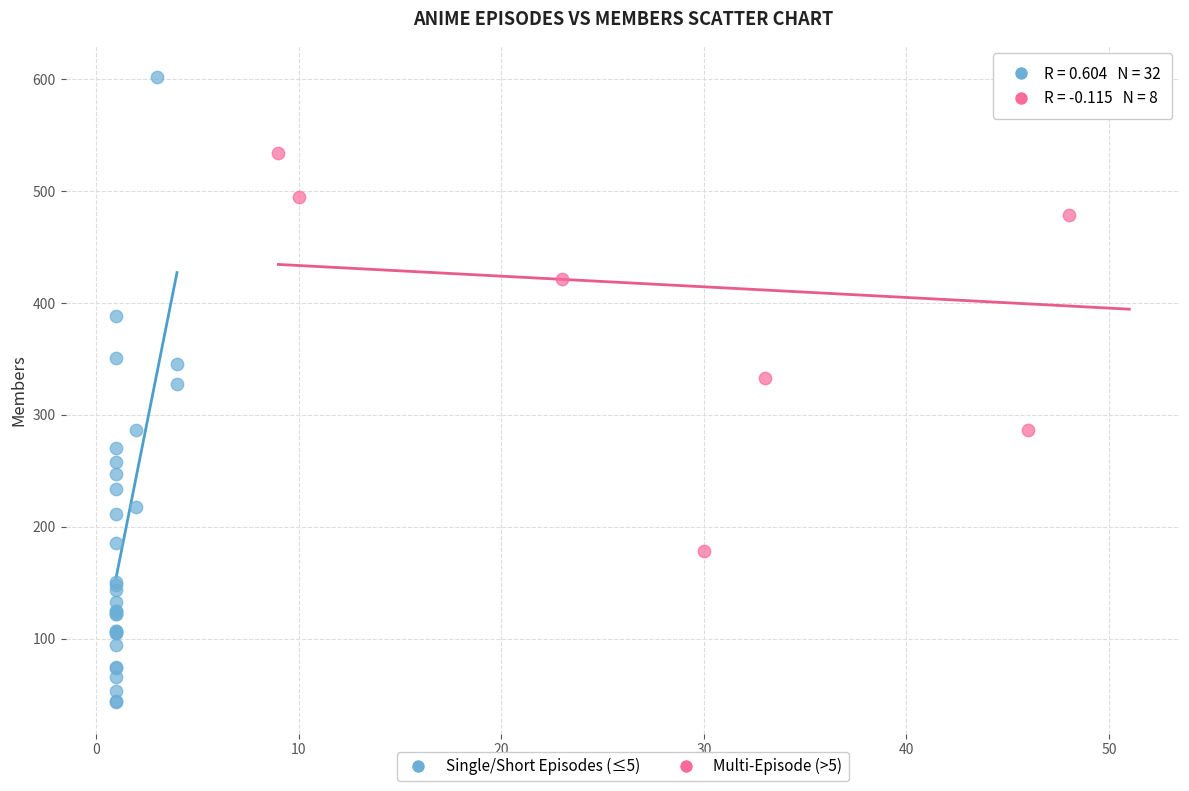

Which series reaches the maximum Y coordinate?

Single/Short Episodes (≤5)